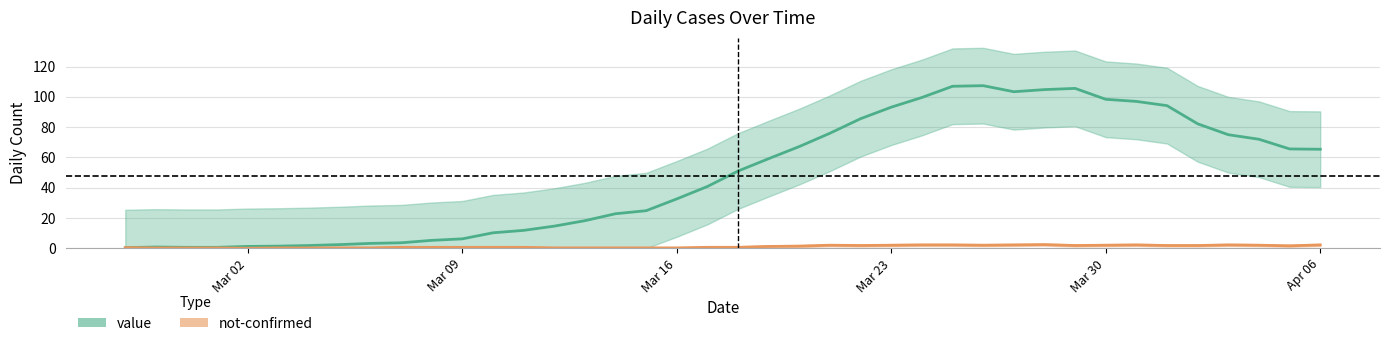

What is the change in value from 2020-03-10 to 2020-04-01?

+84.0